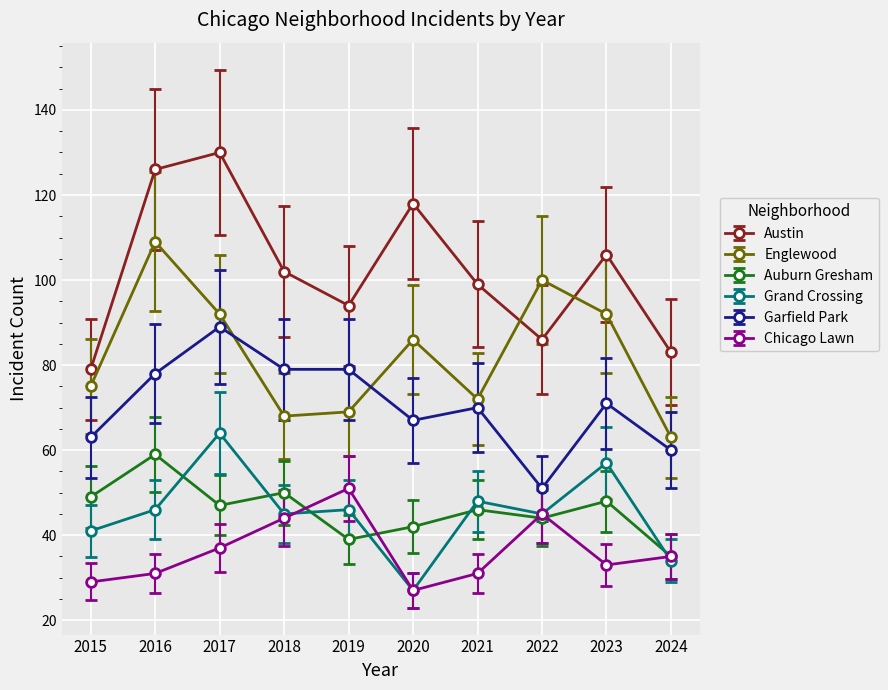

At how many categories does at least one series exceed 58?

10